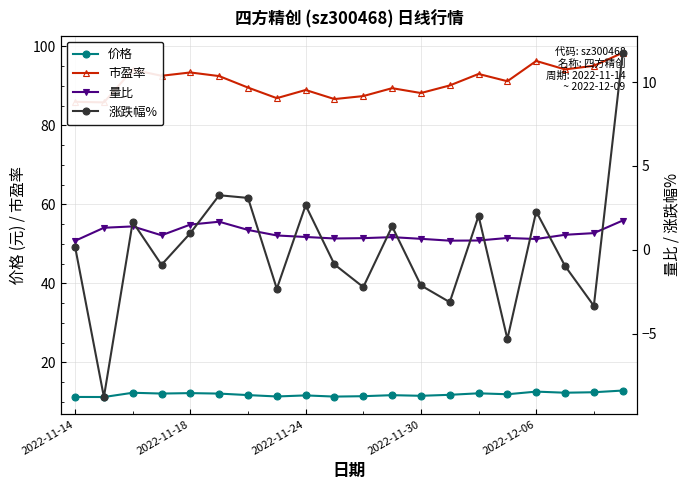

True or false: 市盈率 and 量比 cross at least once.

False